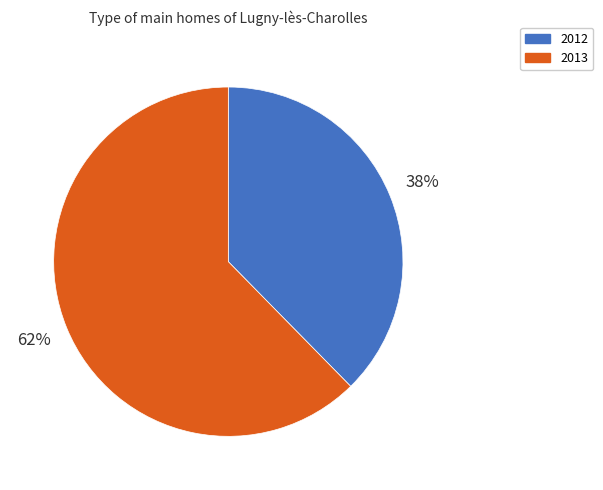

Count the number of slices in the pie.

2